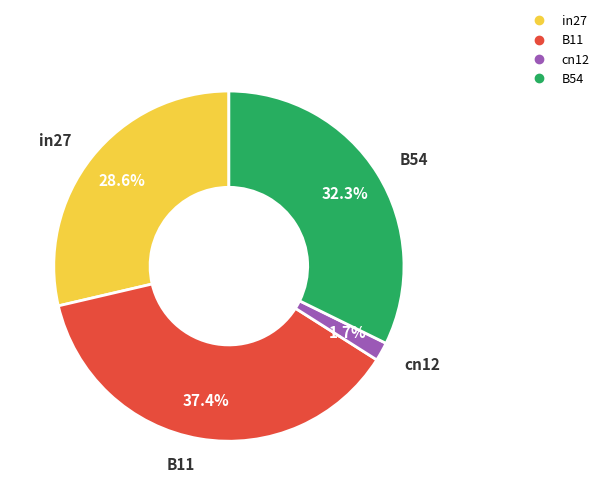

Is there any slice that represents more than half of the pie?

No